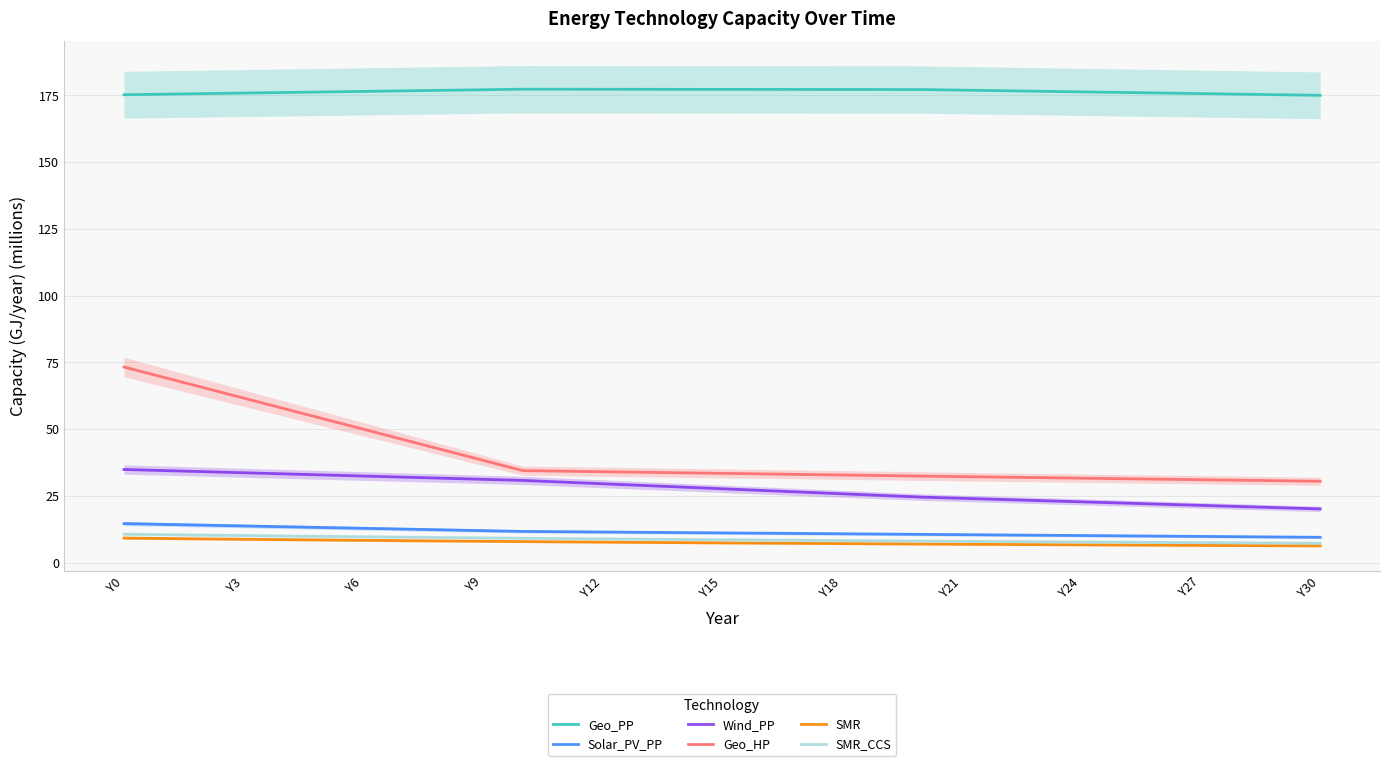

What is the sum of all Wind_PP values?

857.0